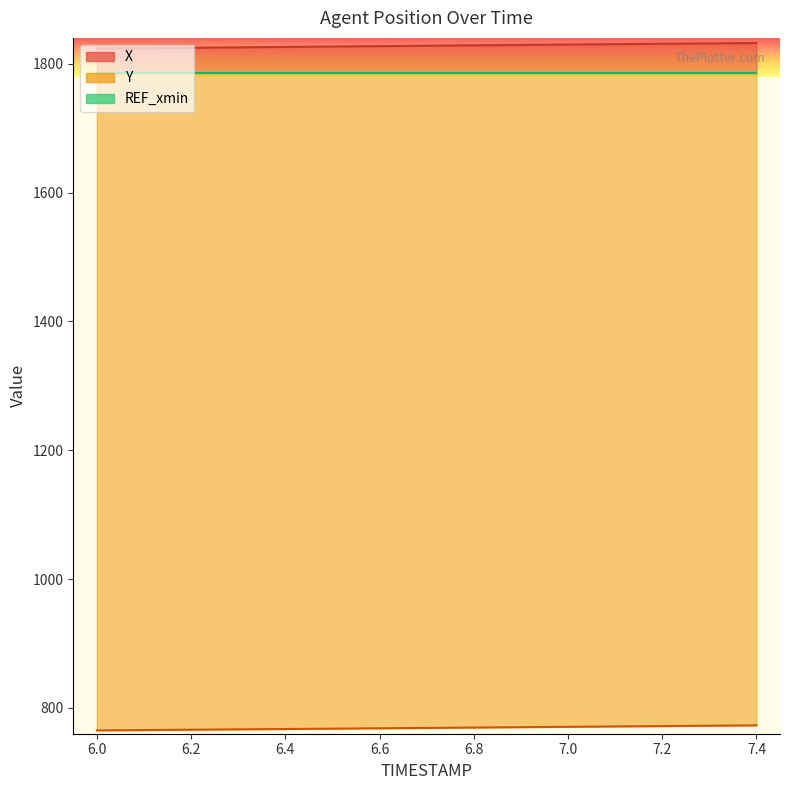

Reading left to right, list all the values displayed in this chart.

X: 1823.4	1824.1	1824.7	1825.3	1826.0	1826.6	1827.2	1827.9	1828.5	1829.1	1829.7	1830.3	1830.9	1831.5	1832.0
Y: 765.2	765.7	766.2	766.8	767.3	767.9	768.4	769.0	769.6	770.1	770.7	771.3	771.9	772.4	773.0